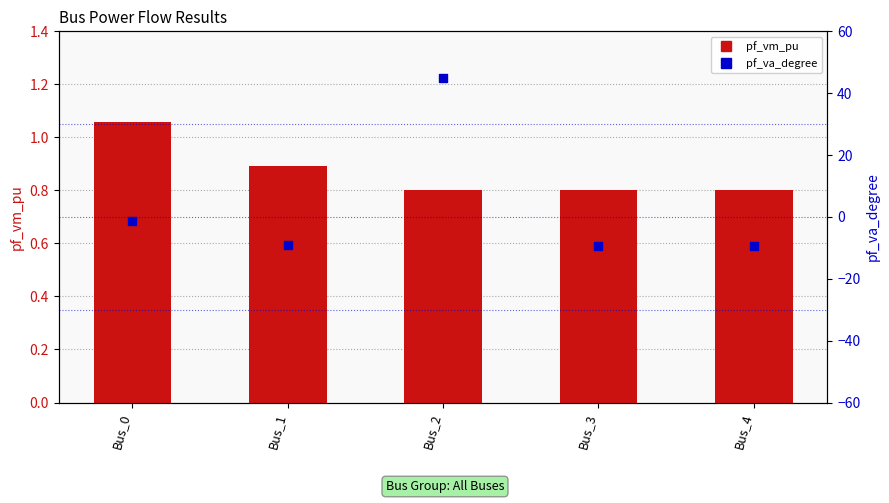

At which category is the sum across all series the highest?

Bus_2